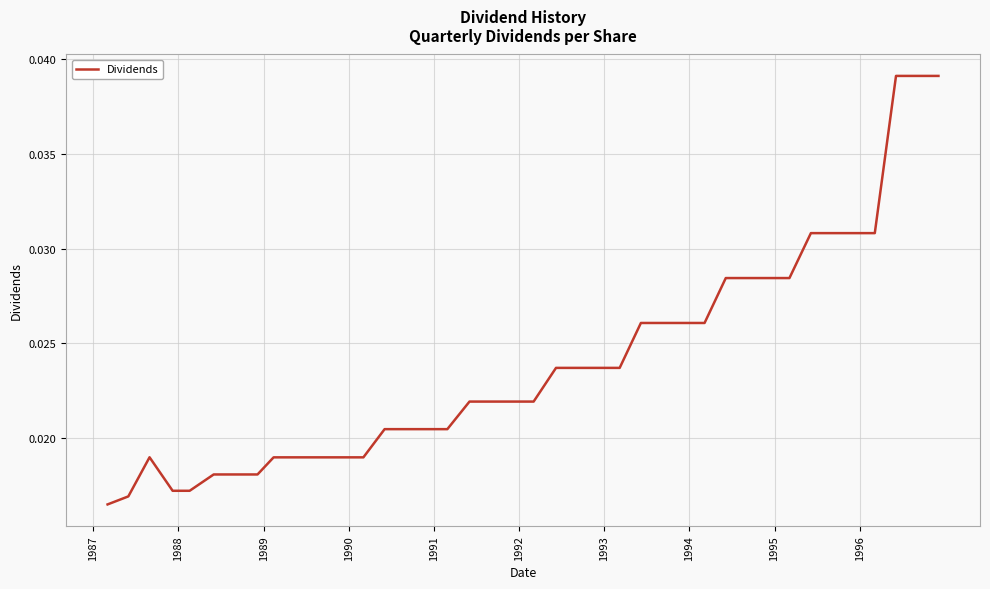

Is this an area chart (filled region under the line)?

No